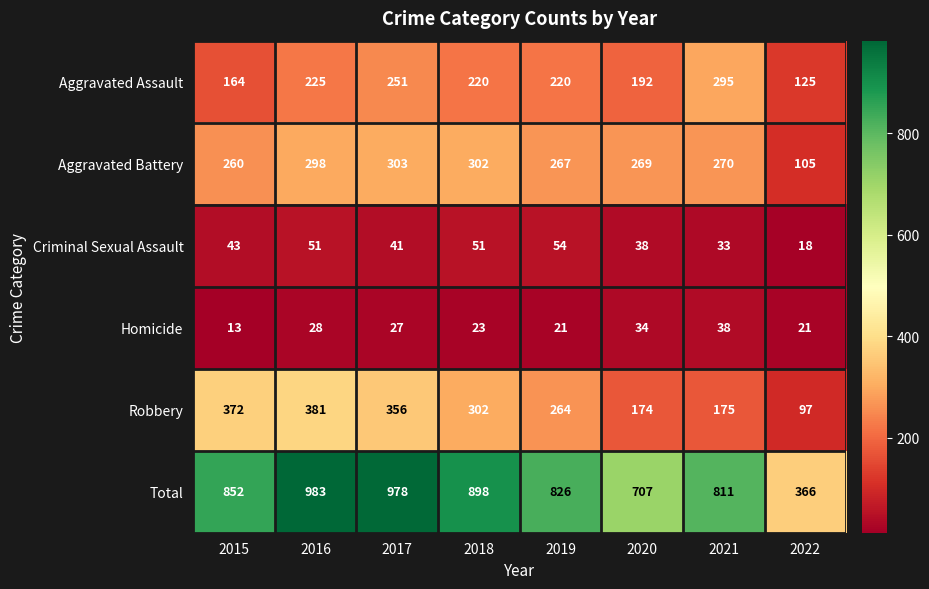

The Criminal Sexual Assault series shows 41 at 2017. True or false?

True